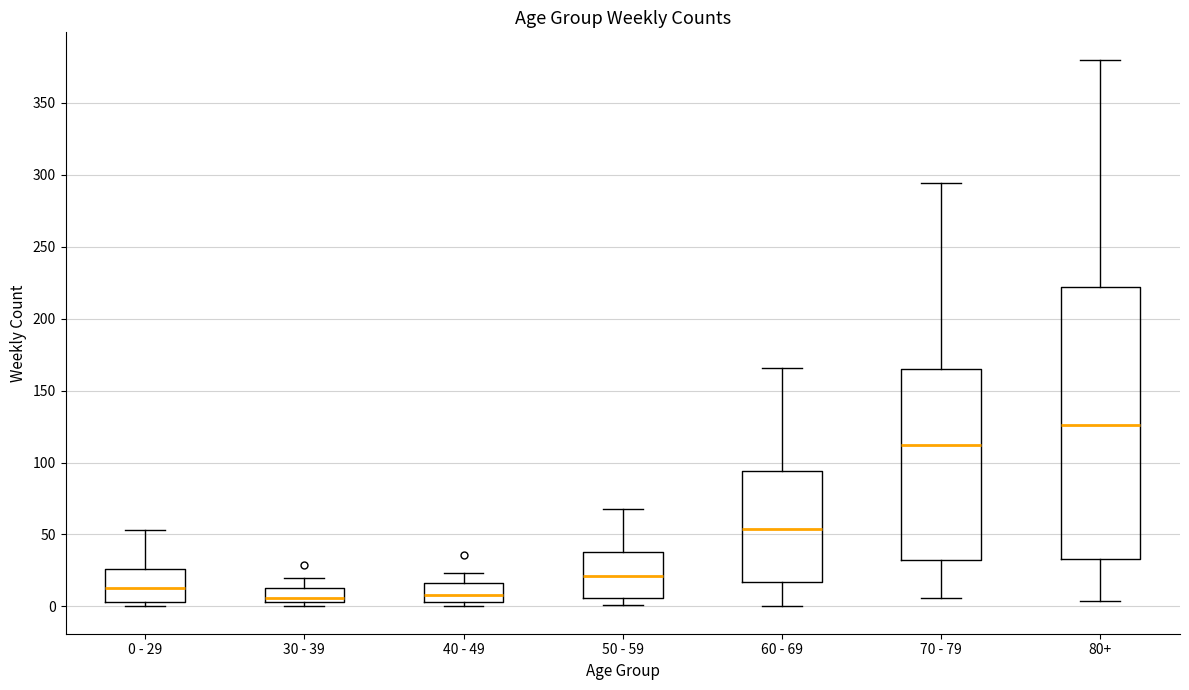

Comparing the boxes themselves (not the whiskers), which one is the tallest?

80+